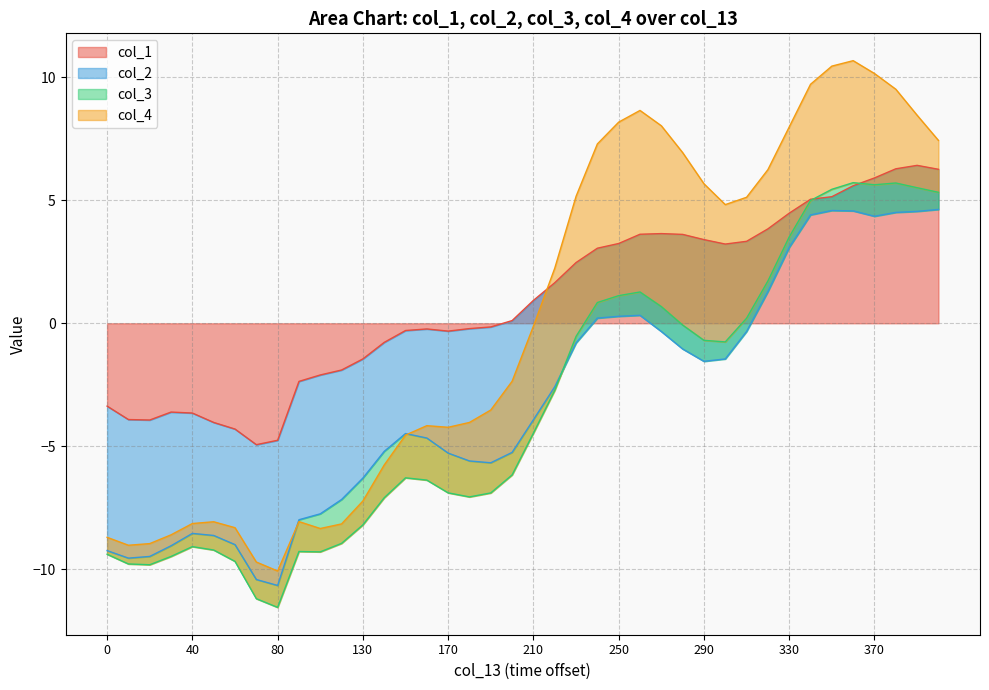

How many lines are shown in the chart?

4